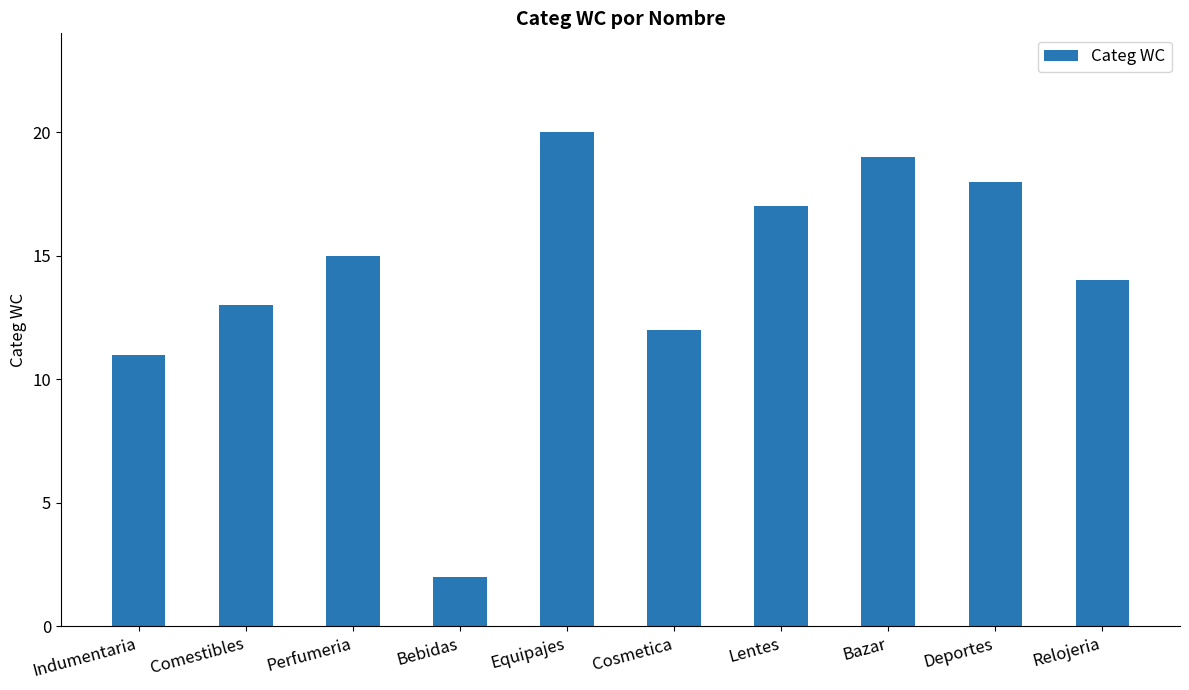

Are the bars horizontal?

No